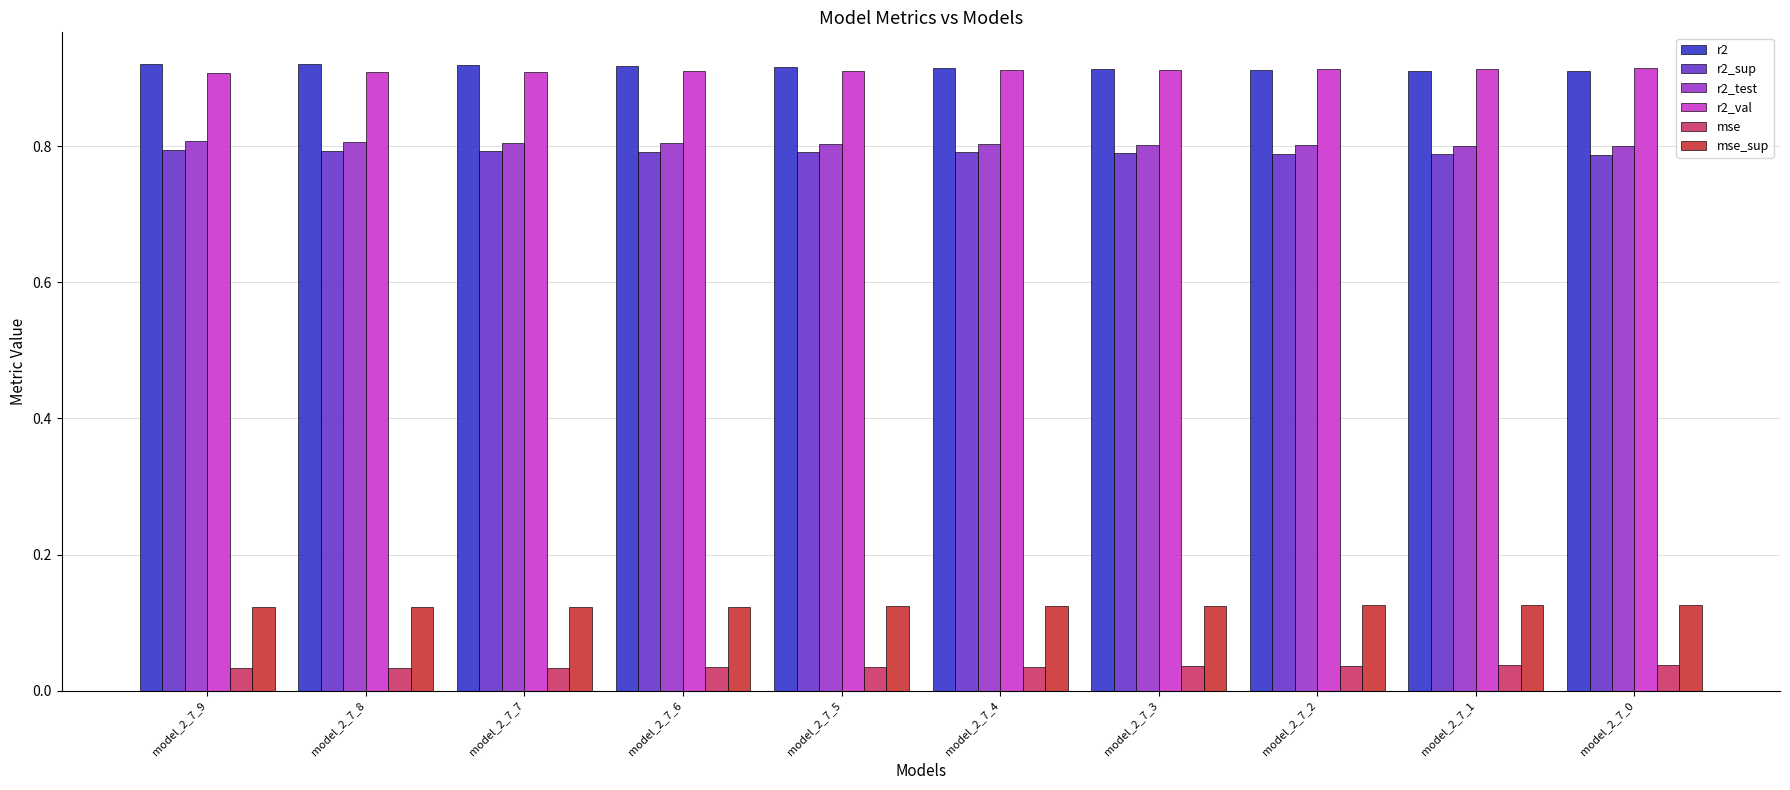

True or false: r2_test has a value of 0.2 at model_2_7_4.

False